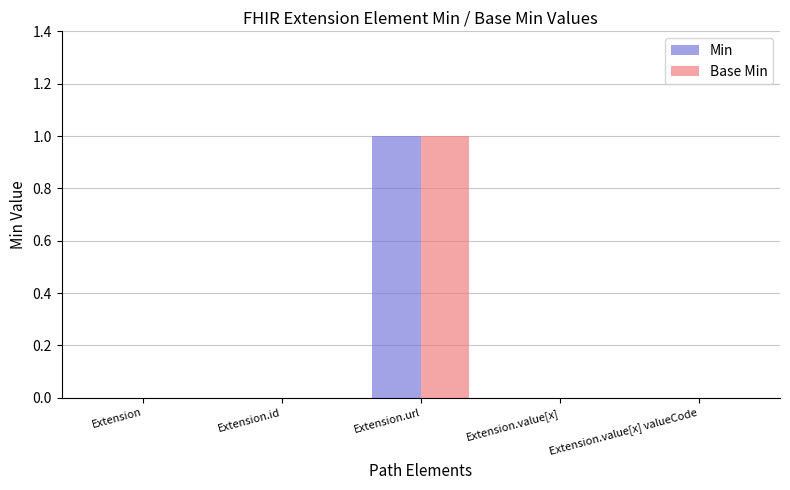

Which category has the highest value in the Base Min series?

Extension.url